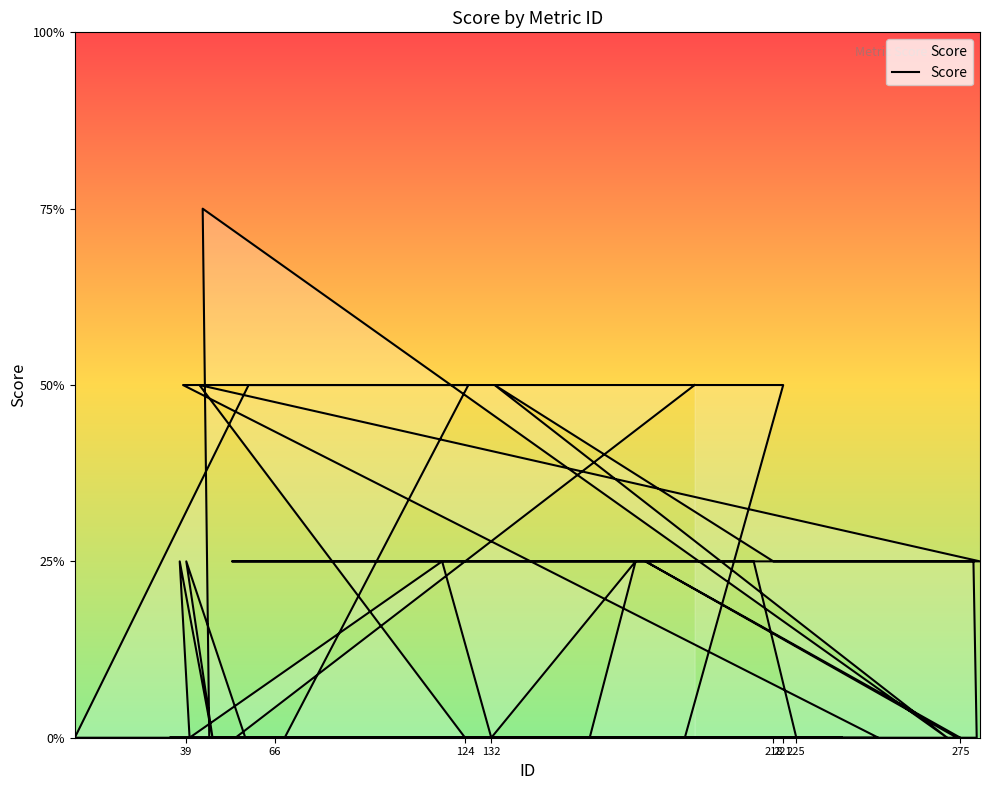

Which category has the lowest value across all series?

66